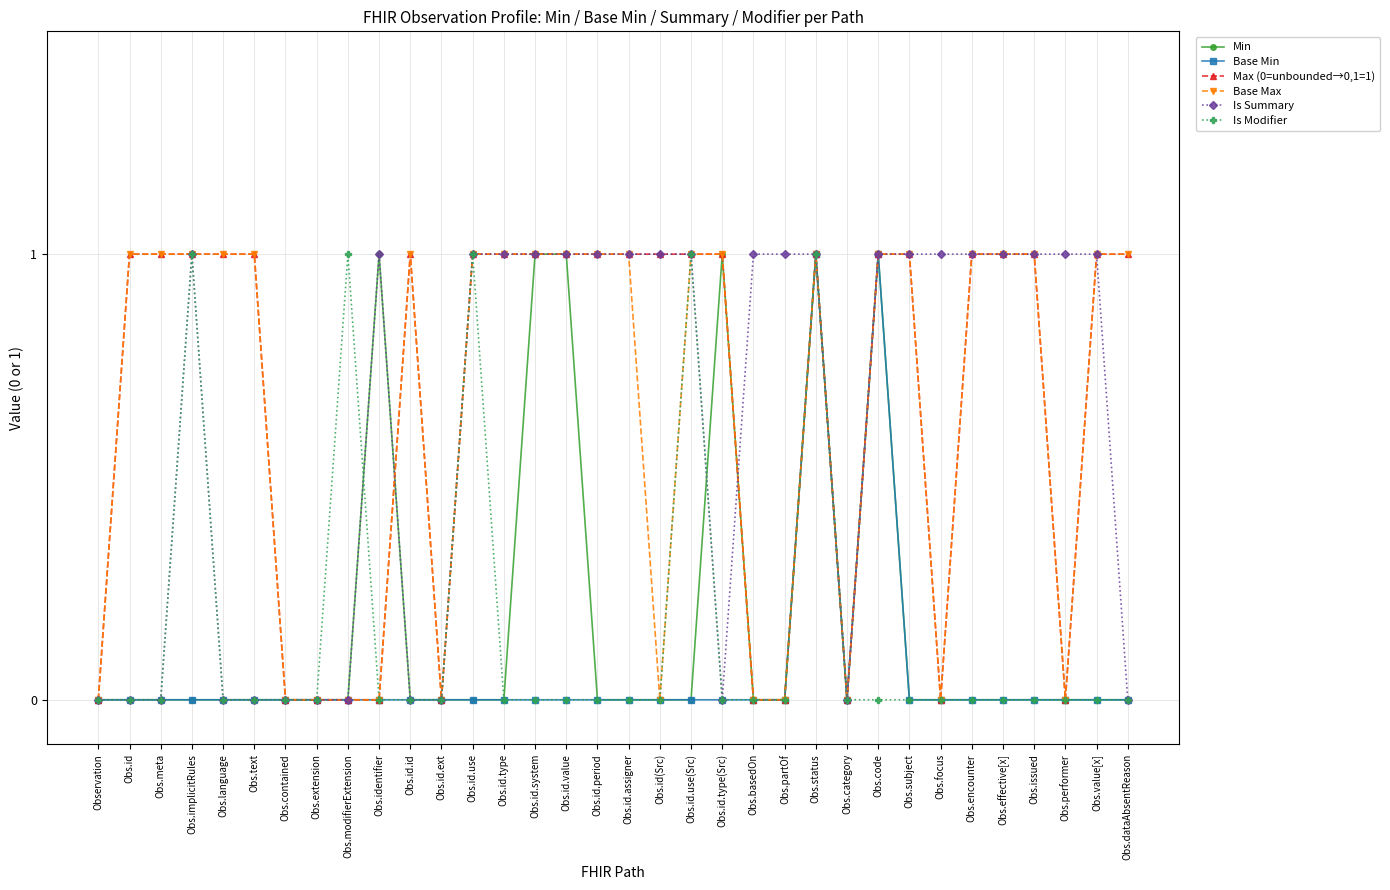

What position from the right is Obs.identifier?

25